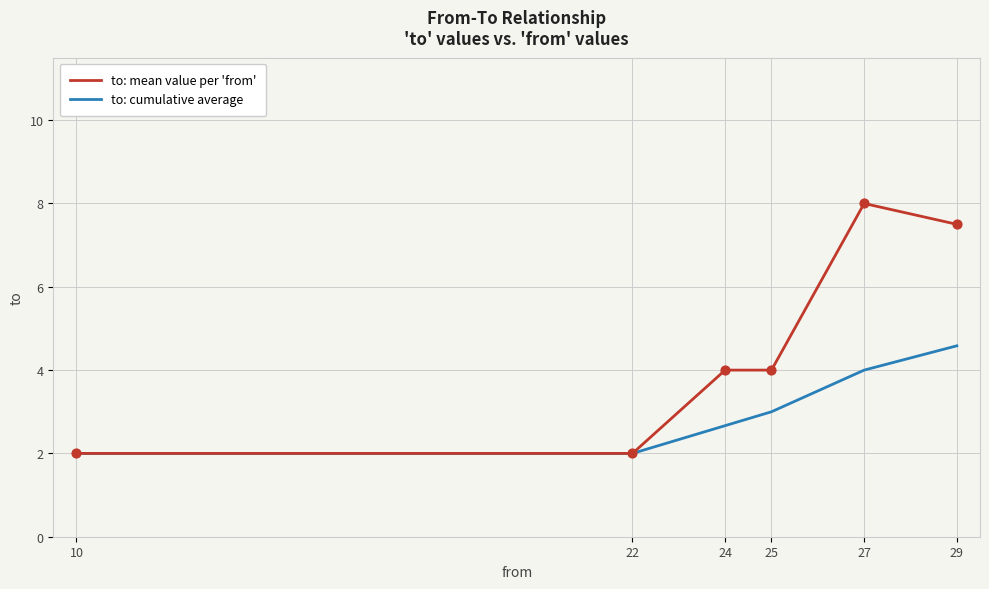

Which series has the widest spread of values?

to: mean value per 'from'